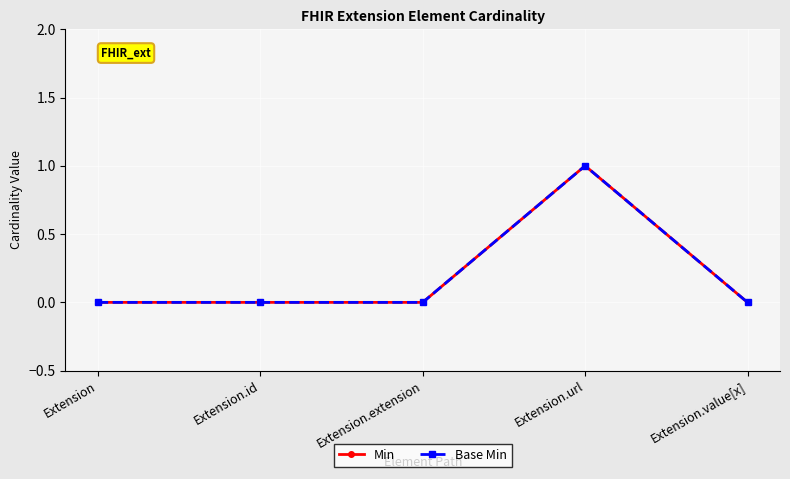

Is this an area chart (filled region under the line)?

No